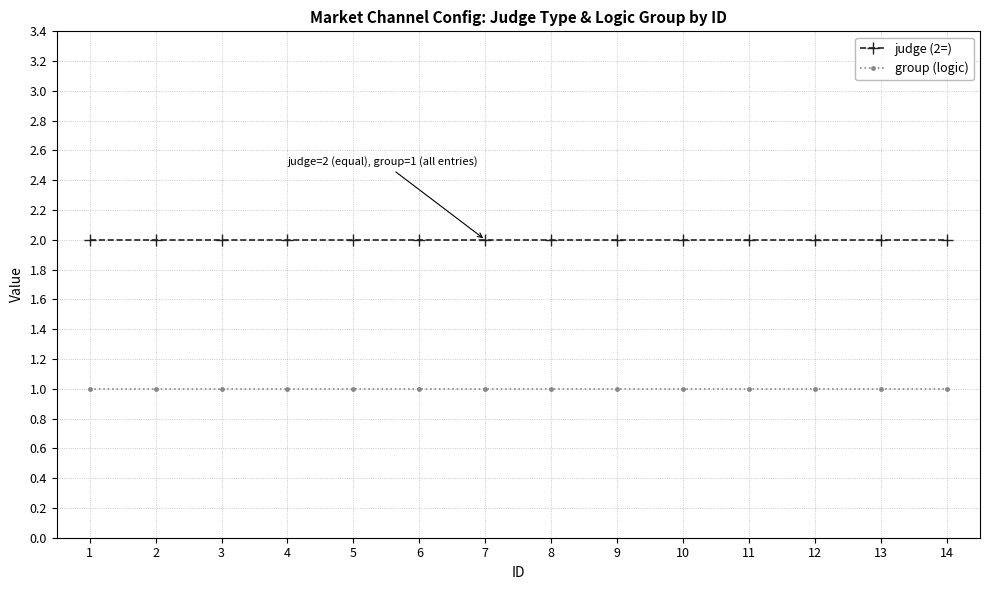

List the series in order of their overall mean, highest first.

judge (2=), group (logic)